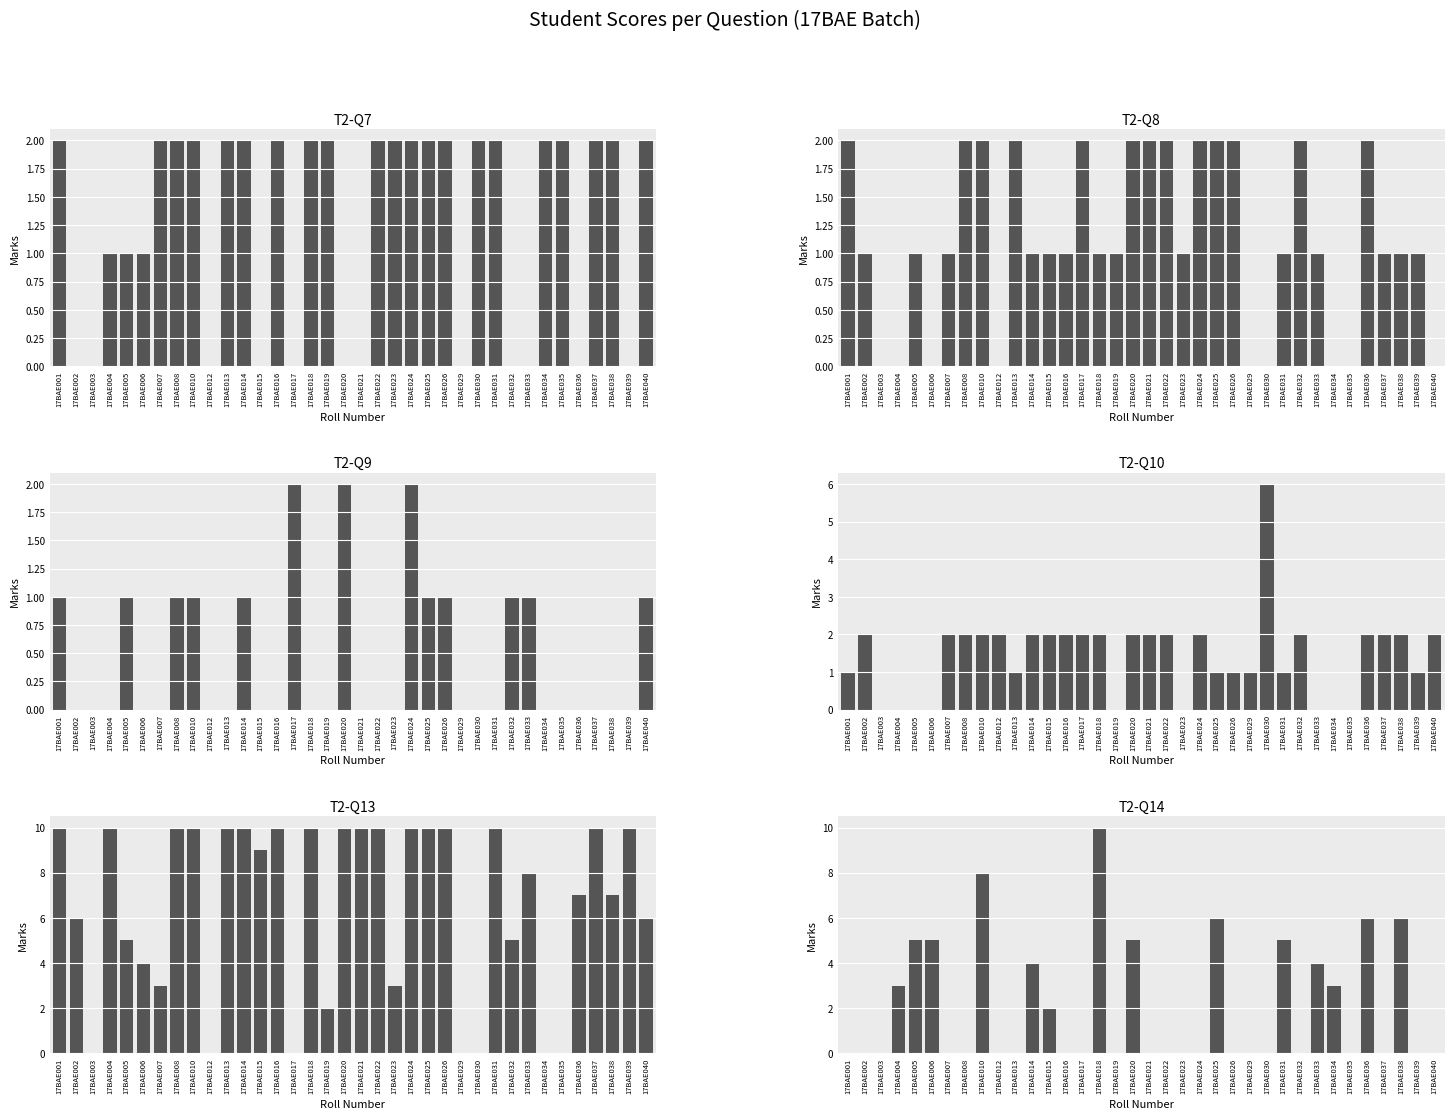

Reading right to left, extract all data points from this chart.

T2-Q7: 2	0	2	2	0	2	2	0	0	2	2	0	2	2	2	2	2	0	0	2	2	0	2	0	2	2	0	2	2	2	1	1	1	0	0	2
T2-Q8: 0	1	1	1	2	0	0	1	2	1	0	0	2	2	2	1	2	2	2	1	1	2	1	1	1	2	0	2	2	1	0	1	0	0	1	2
T2-Q9: 1	0	0	0	0	0	0	1	1	0	0	0	1	1	2	0	0	0	2	0	0	2	0	0	1	0	0	1	1	0	0	1	0	0	0	1
T2-Q10: 2	1	2	2	2	0	0	0	2	1	6	1	1	1	2	0	2	2	2	0	2	2	2	2	2	1	2	2	2	2	0	0	0	0	2	1
T2-Q13: 6	10	7	10	7	0	0	8	5	10	0	0	10	10	10	3	10	10	10	2	10	0	10	9	10	10	0	10	10	3	4	5	10	0	6	10
T2-Q14: 0	0	6	0	6	0	3	4	0	5	0	0	0	6	0	0	0	0	5	0	10	0	0	2	4	0	0	8	0	0	5	5	3	0	0	0